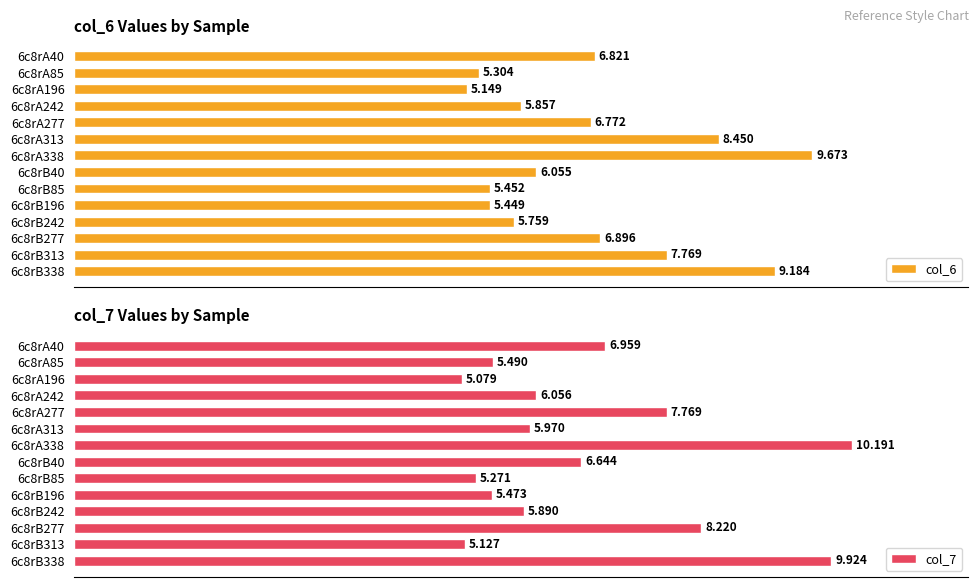

Are the bars horizontal?

Yes